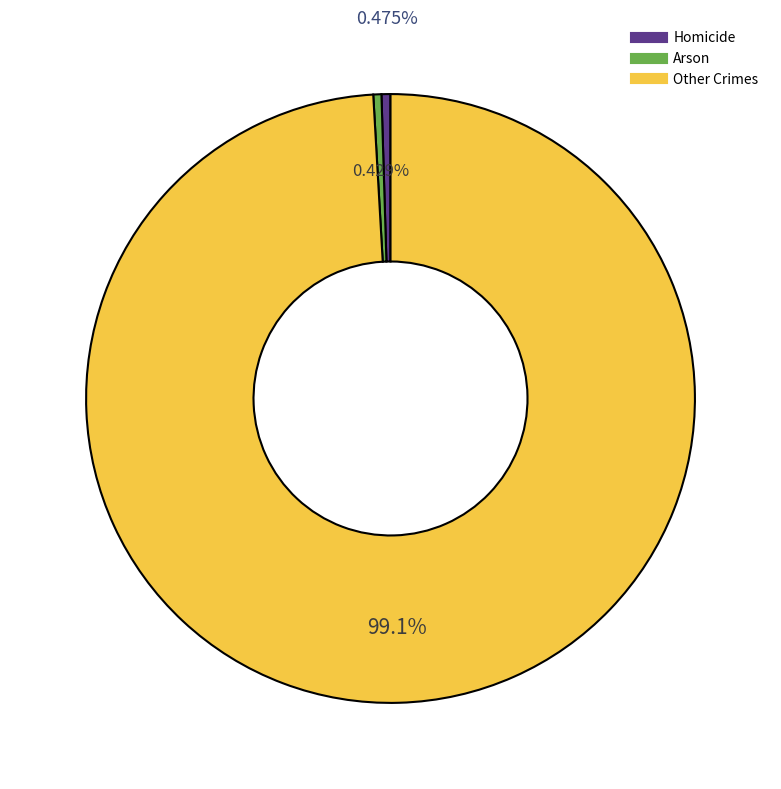

Which category has the smallest portion of the pie?

Arson